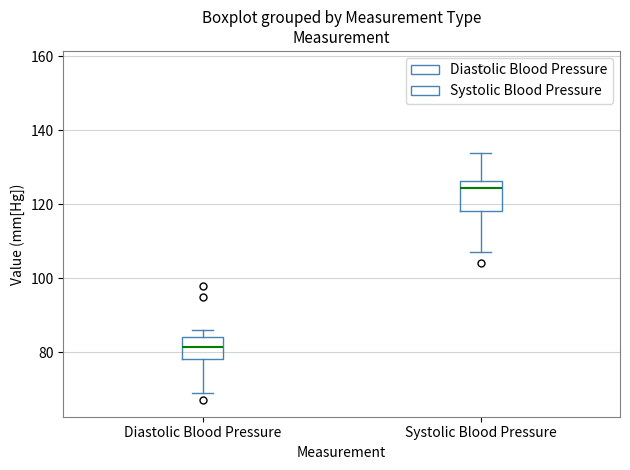

Where is the lower edge of the box for Diastolic Blood Pressure on the y-axis? The values are not printed on the chart, so give them approximately, as read against the axis.

78